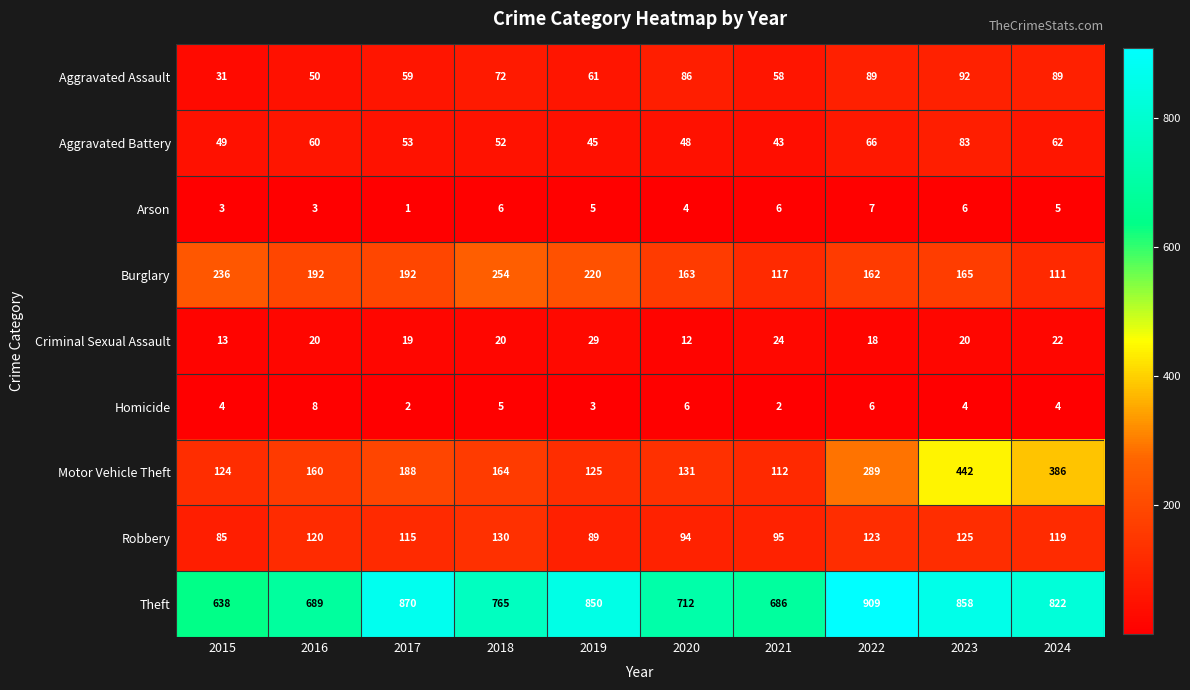

At which label is Arson closest to 4?

2020